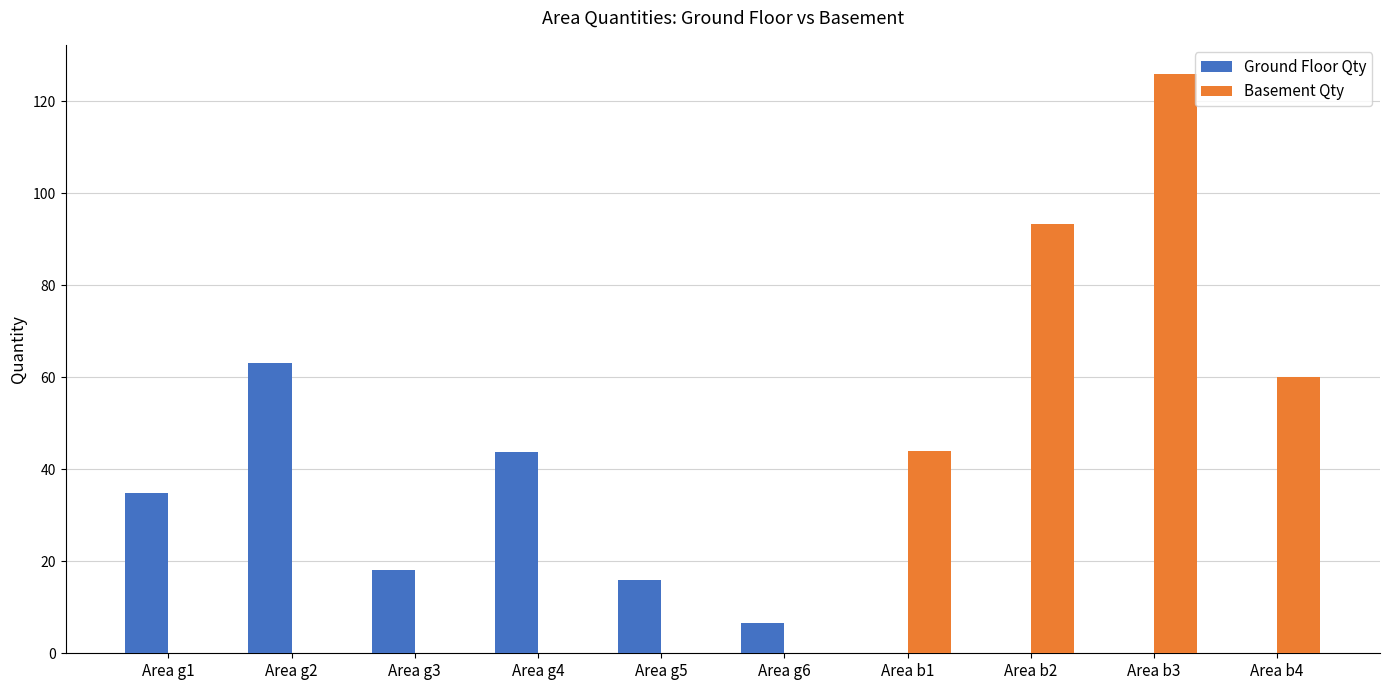

What are all the series names shown in the legend?

Ground Floor Qty, Basement Qty